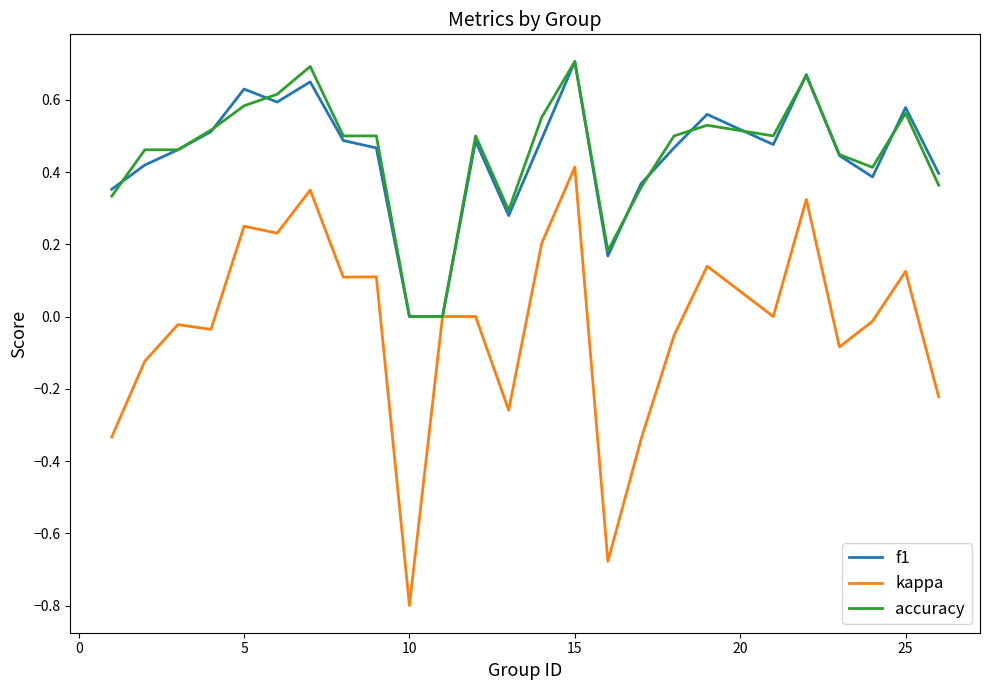

What is the lowest value of the kappa series?

-0.8